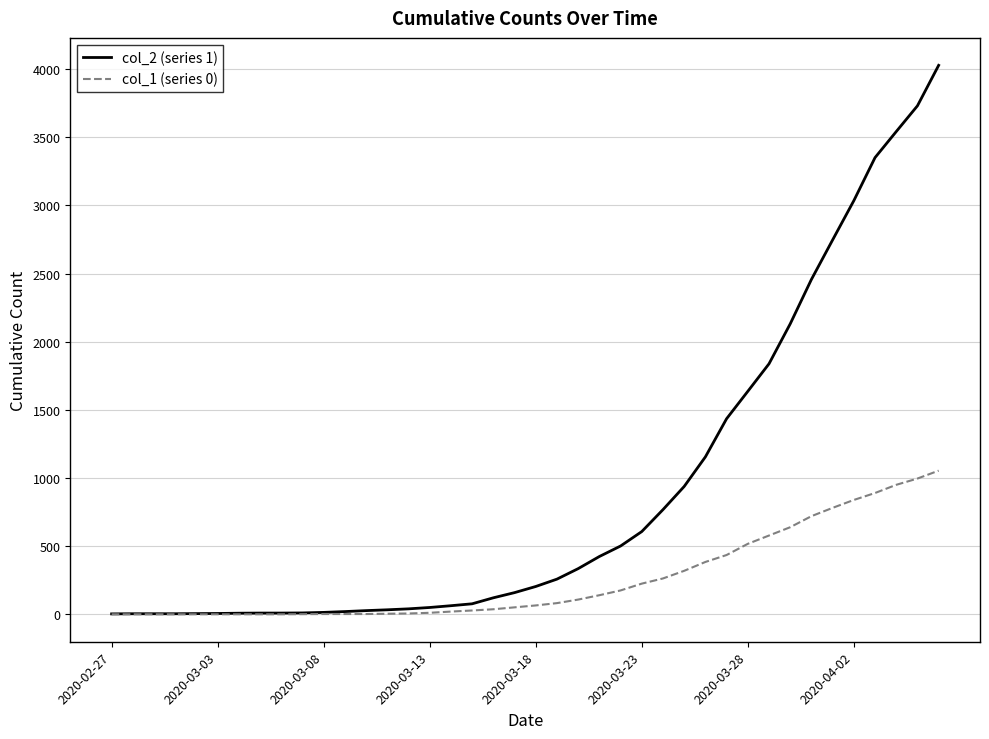

What is the difference between the maximum and minimum values in the col_1 (series 0) series?

1054